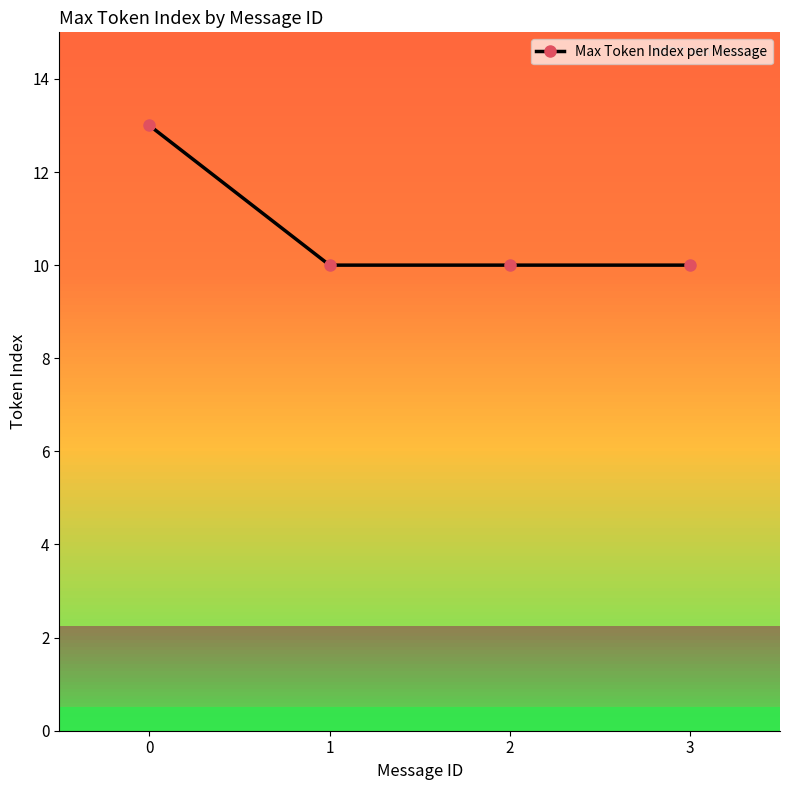

What is the value of the 4th point from the left?

10